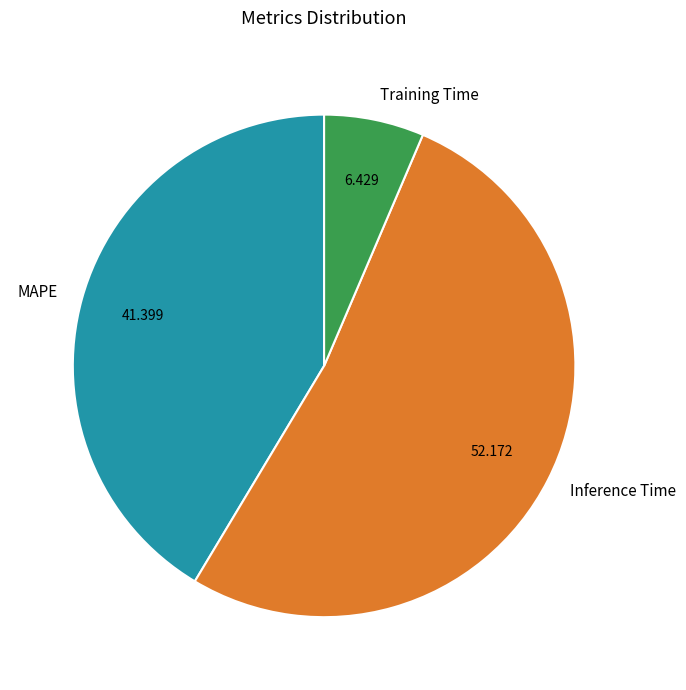

Which has a higher value, Training Time or MAPE?

MAPE